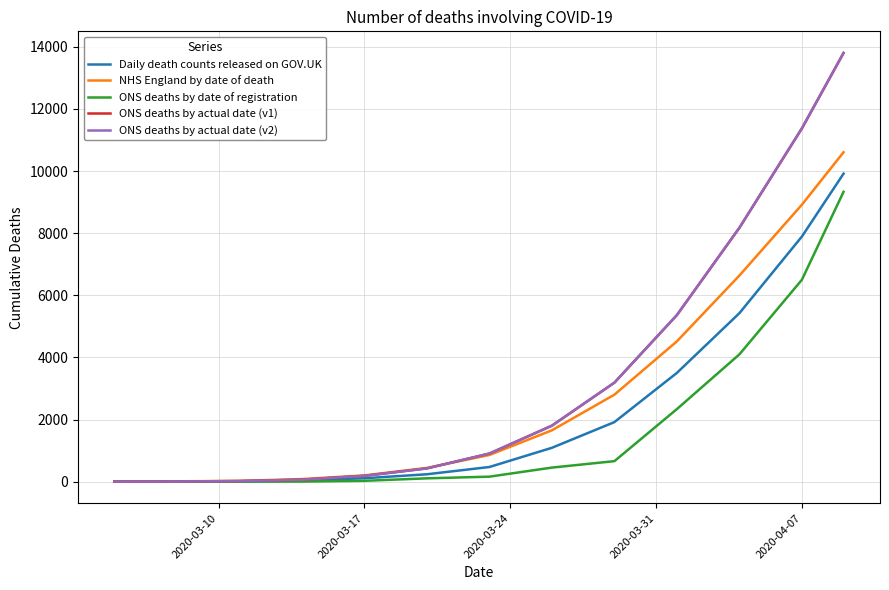

True or false: Daily death counts released on GOV.UK has more than 2 points higher than both neighbors.

False